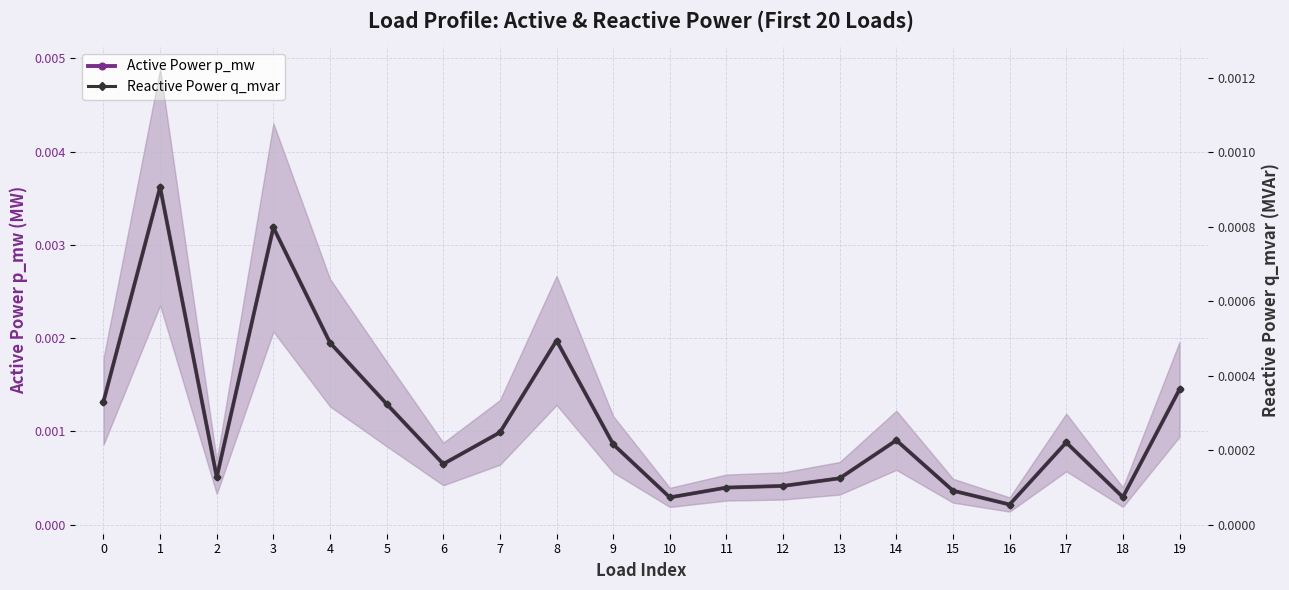

The value of Reactive Power q_mvar at 8 is 0.0. True or false?

False